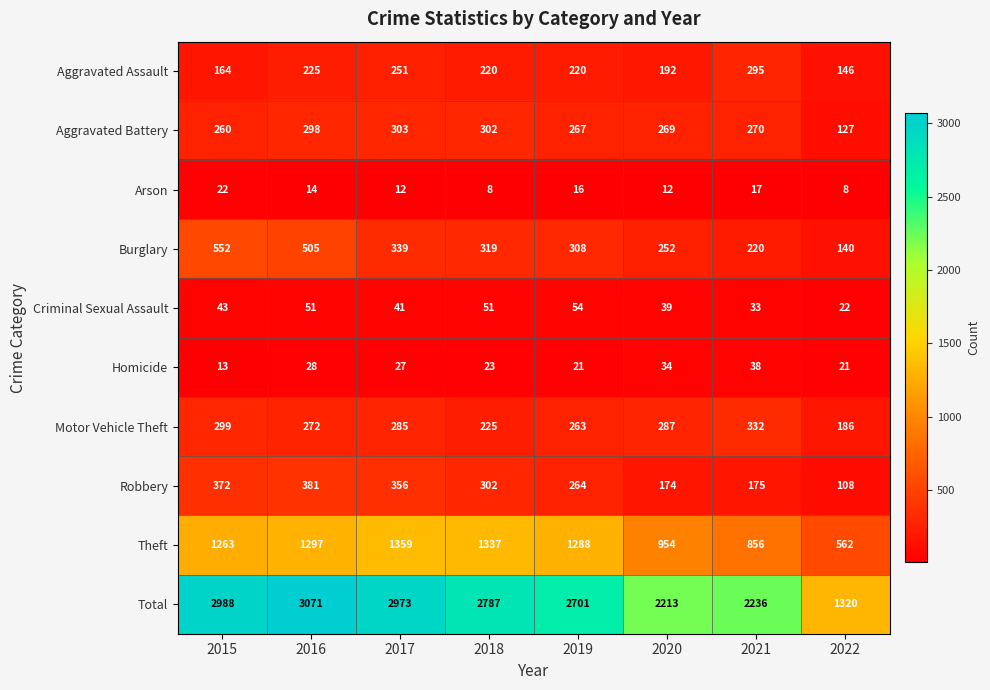

The Burglary series shows 140 at 2022. True or false?

True